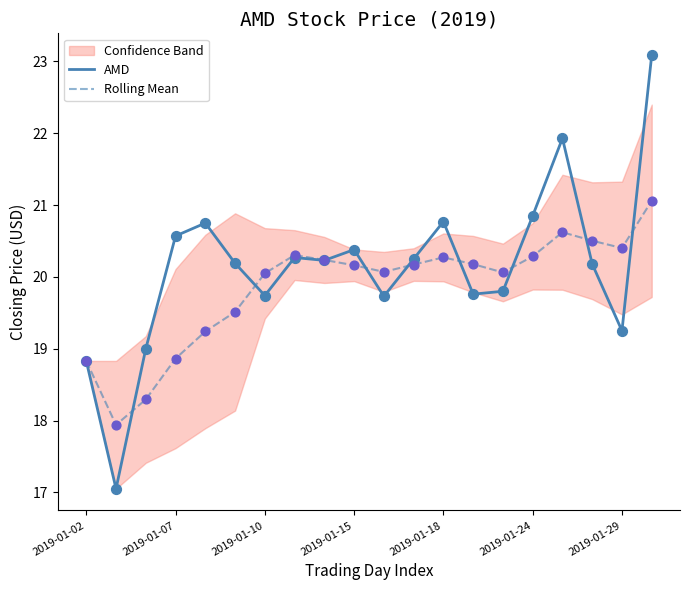

True or false: Rolling Mean has a value of 20.3 at 2019-01-24.

True